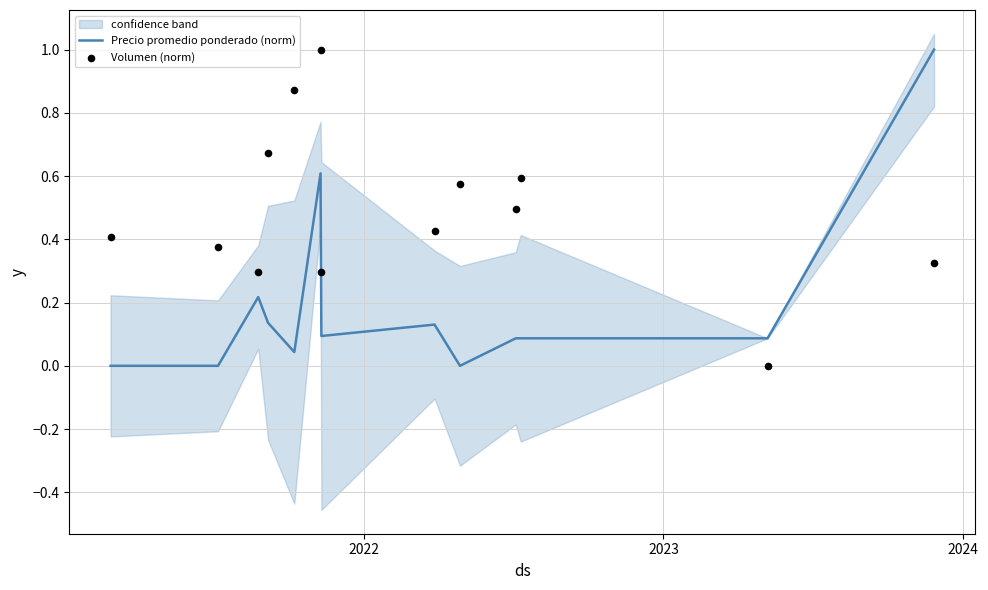

Which series reaches the maximum Y coordinate?

Precio promedio ponderado (norm)